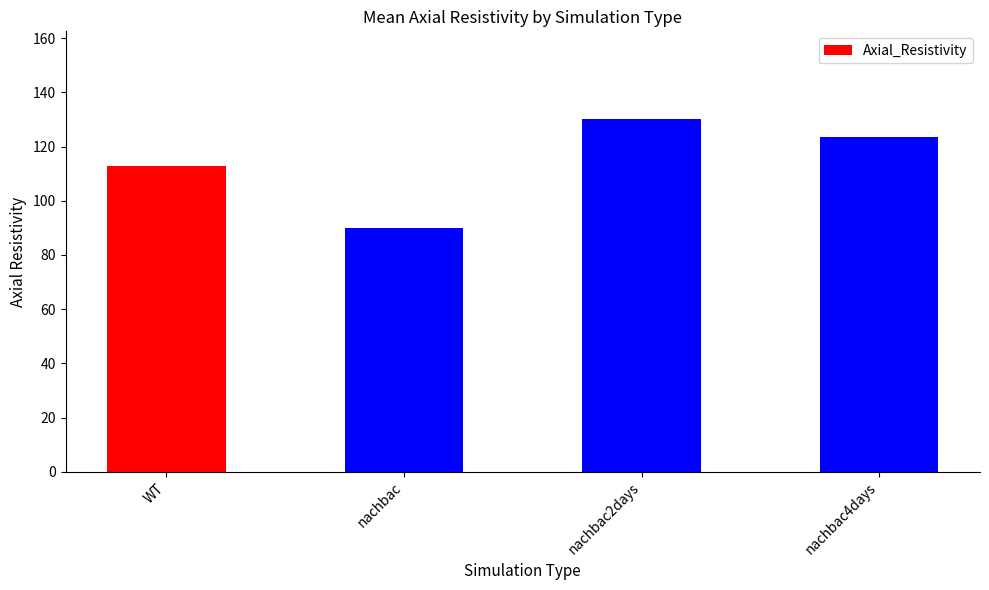

How many values are below 123?

2